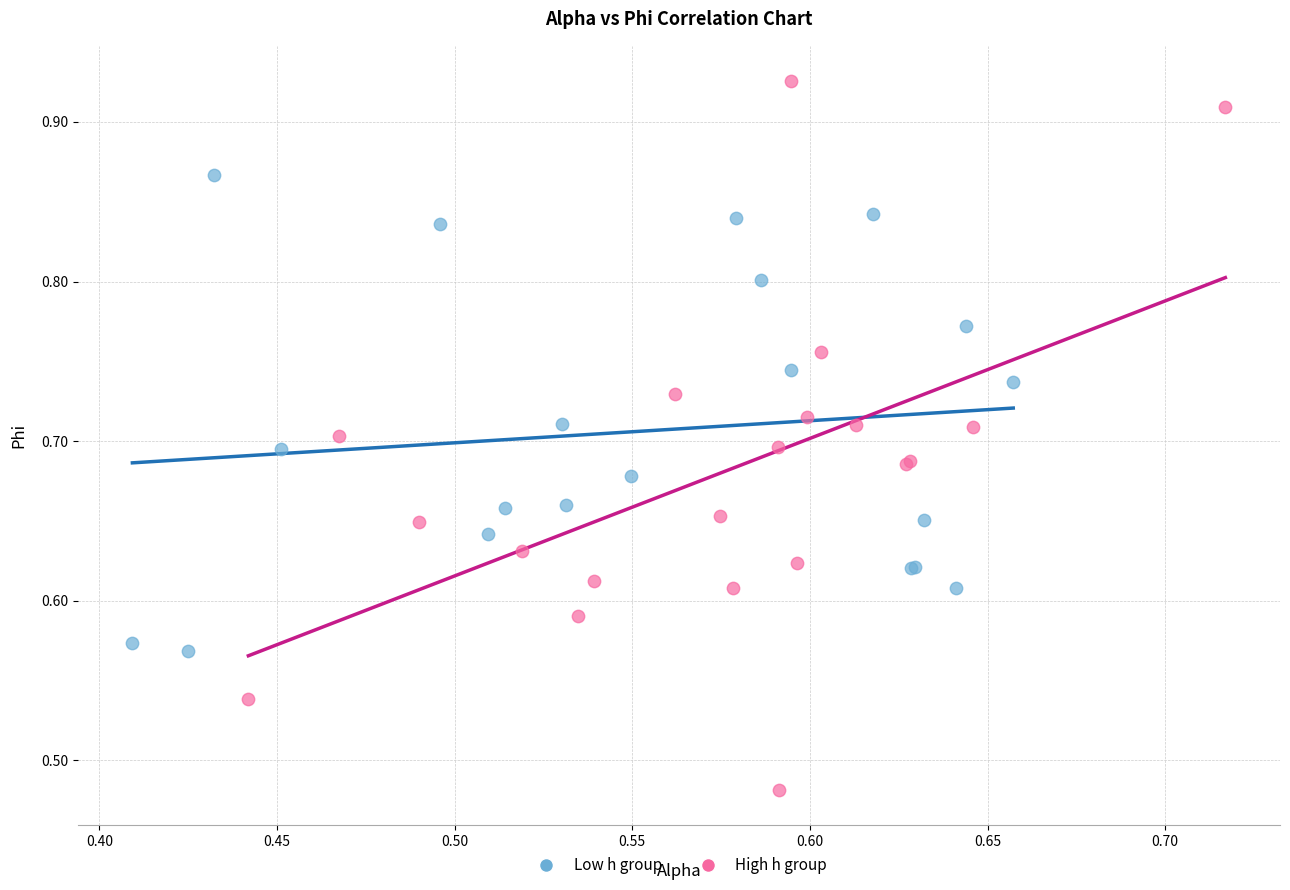

Which series has the widest spread of Y values?

High h group